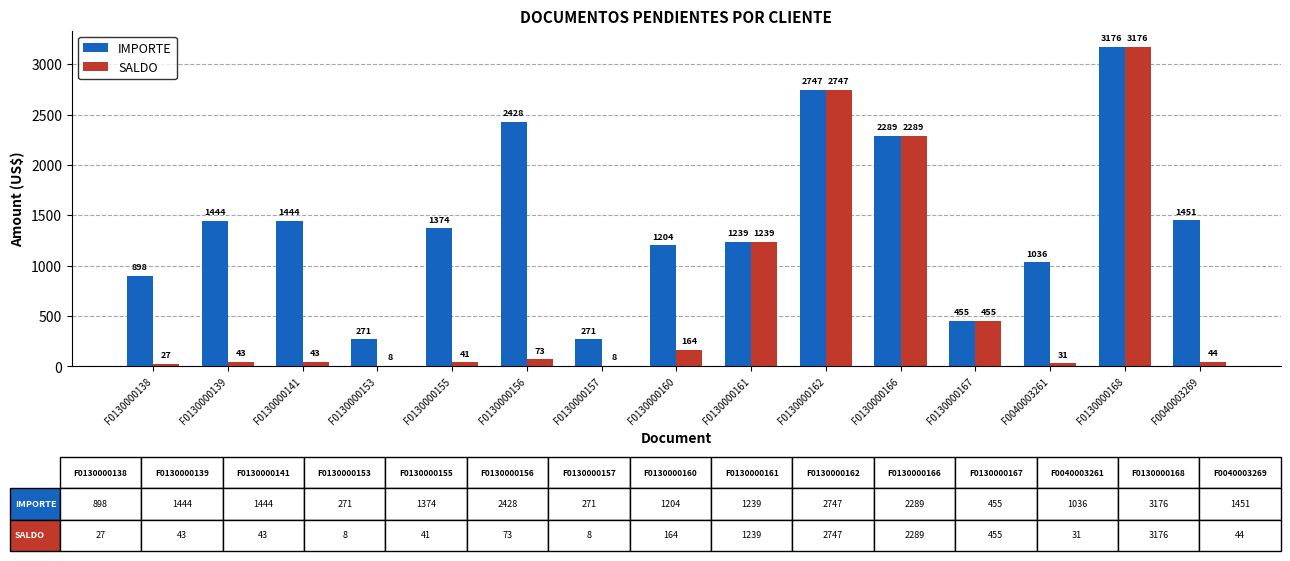

True or false: IMPORTE has a value of 1444.3 at F0130000141.

True